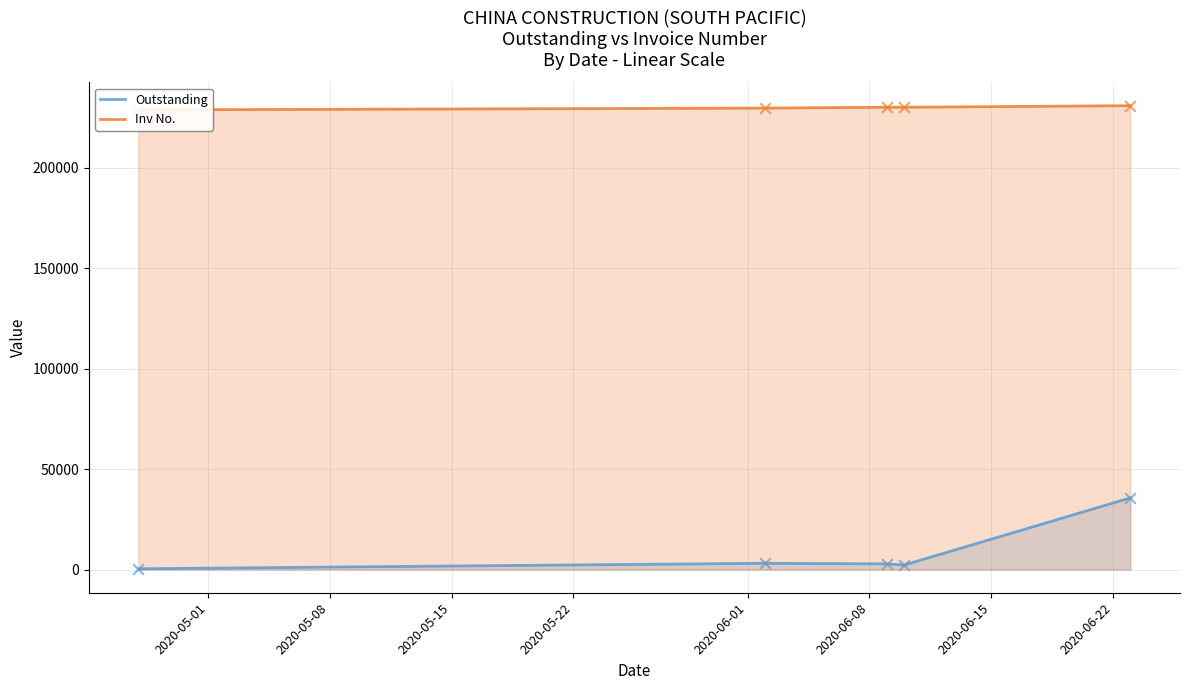

Which series has the widest spread of Y values?

Outstanding